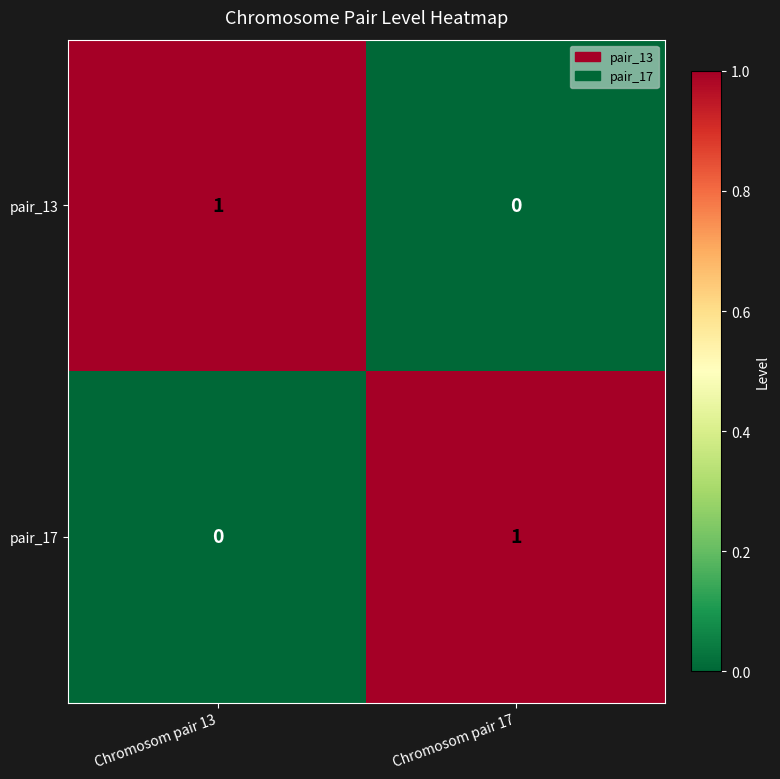

Reading right to left, transcribe all the data shown in this chart.

pair_13: Chromosom pair 17=0	Chromosom pair 13=1
pair_17: Chromosom pair 17=1	Chromosom pair 13=0